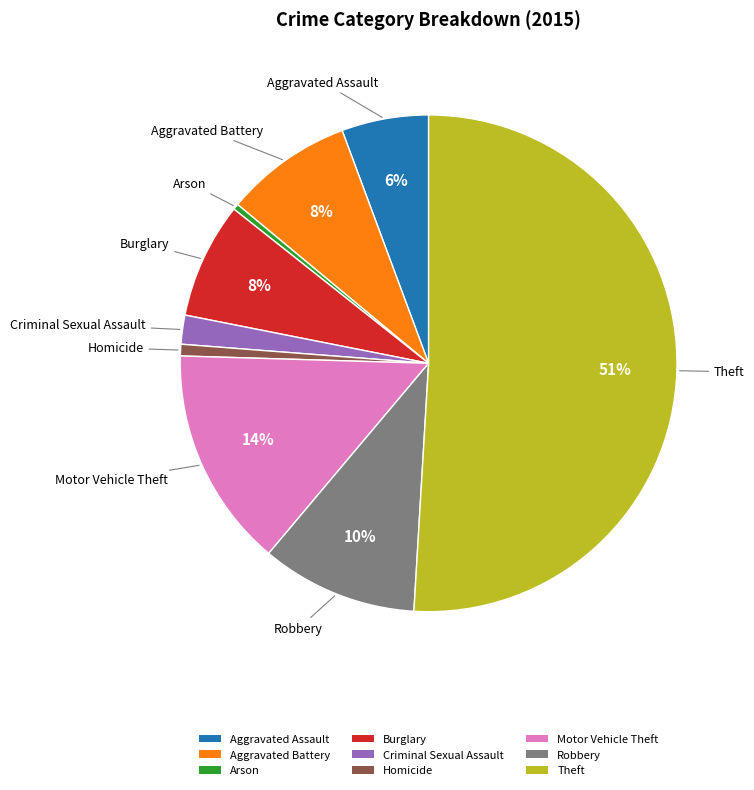

Combined, do Homicide and Criminal Sexual Assault account for over 50%?

No